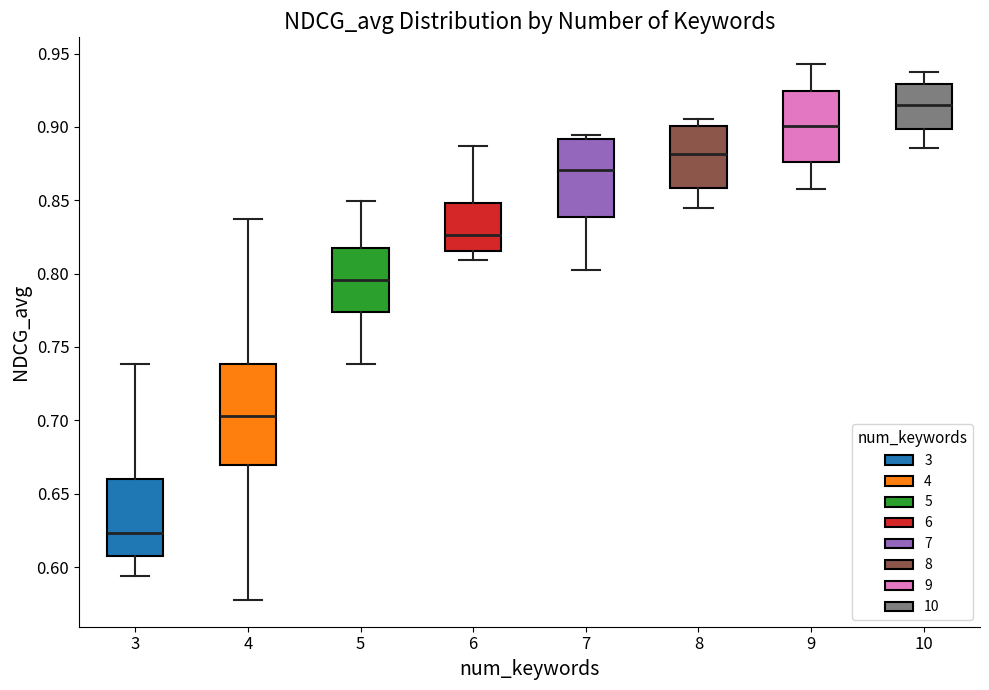

Reading left to right, transcribe this box plot: for each box, give where its median line is, the range the box spans, and where its two whiskers end, as read against the y-axis. The values are not printed on the chart, so give them approximately, as read against the axis.

3: median 0.625, box 0.605 to 0.660, whiskers 0.595 to 0.740
4: median 0.705, box 0.670 to 0.740, whiskers 0.580 to 0.835
5: median 0.795, box 0.775 to 0.815, whiskers 0.740 to 0.850
6: median 0.825, box 0.815 to 0.850, whiskers 0.810 to 0.885
7: median 0.870, box 0.840 to 0.890, whiskers 0.805 to 0.895
8: median 0.880, box 0.860 to 0.900, whiskers 0.845 to 0.905
9: median 0.900, box 0.875 to 0.925, whiskers 0.855 to 0.945
10: median 0.915, box 0.900 to 0.930, whiskers 0.885 to 0.940